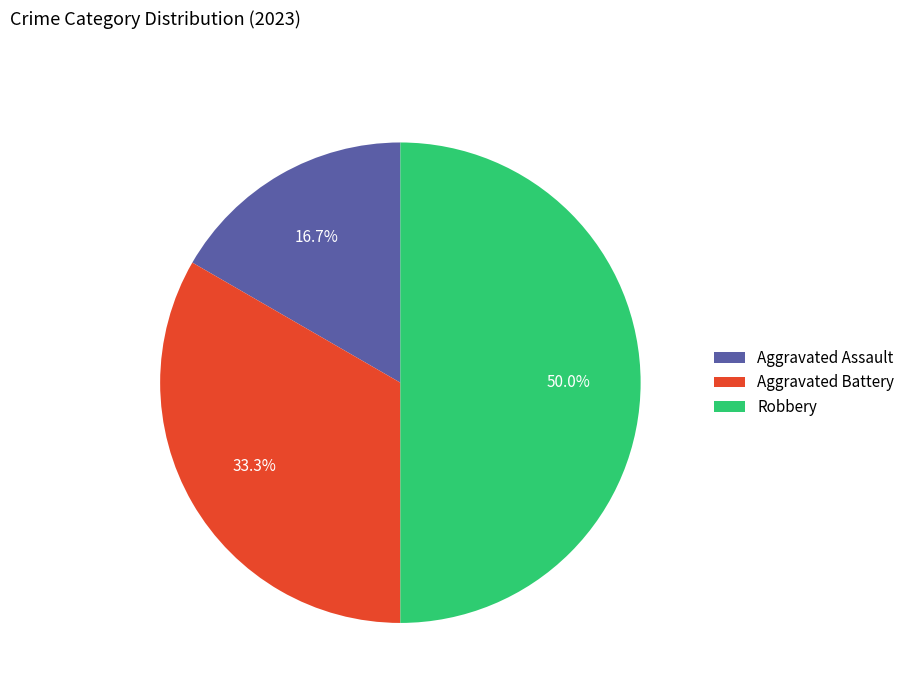

What percentage is NOT represented by Aggravated Assault?

83.3%